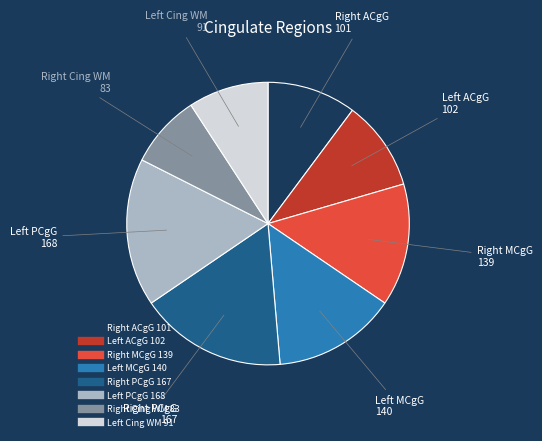

How many slices are in this pie chart?

8